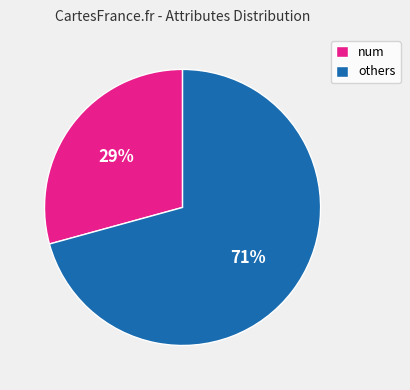

Does others represent more than half of the total?

Yes